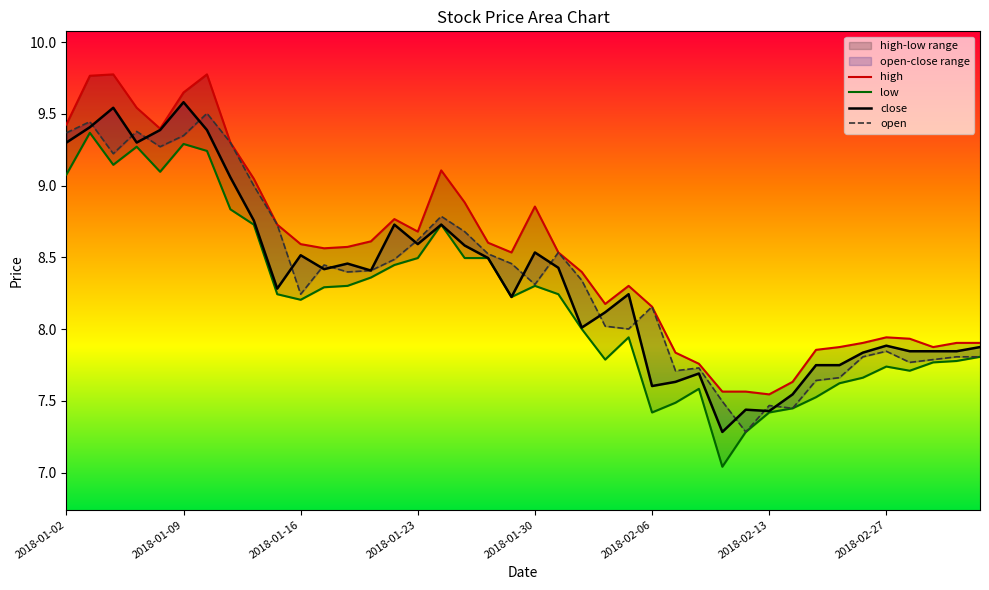

What is the lowest value of the close series?

7.3